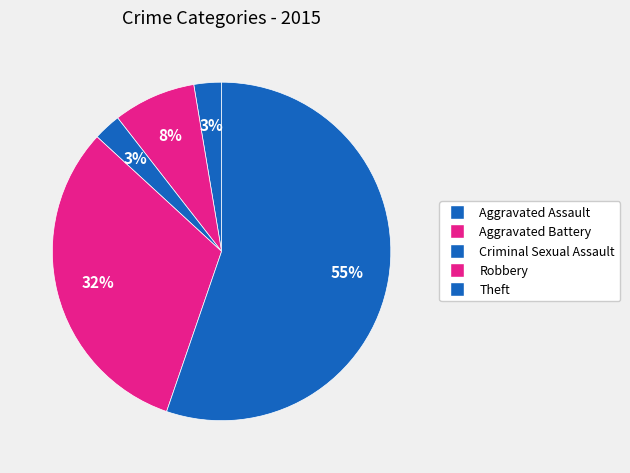

What percentage is the Criminal Sexual Assault slice, to the nearest percent?

3%